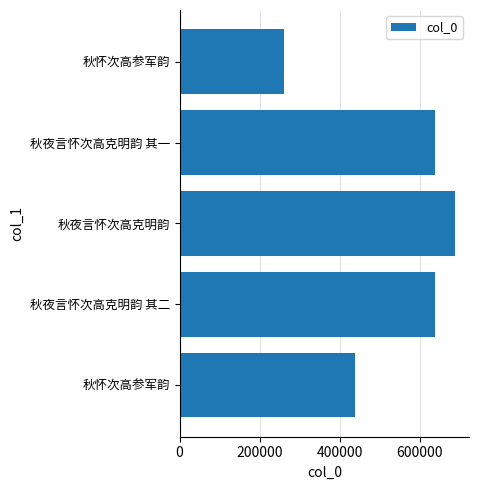

How many bars are there in total?

5